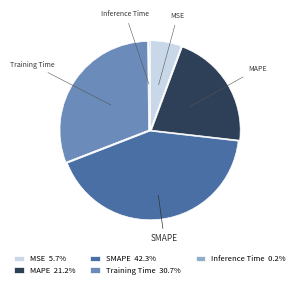

Is there any slice that represents more than half of the pie?

No